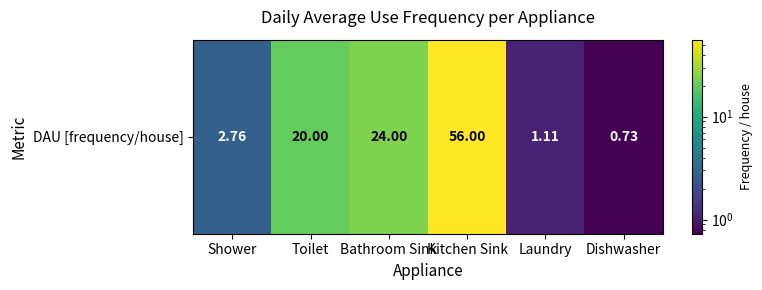

Which category has the highest value across all series?

Kitchen Sink